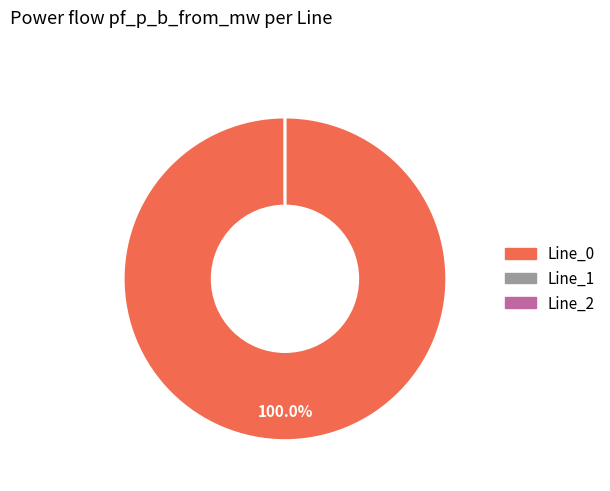

What percentage do Line_2 and Line_0 together represent?

100.0%